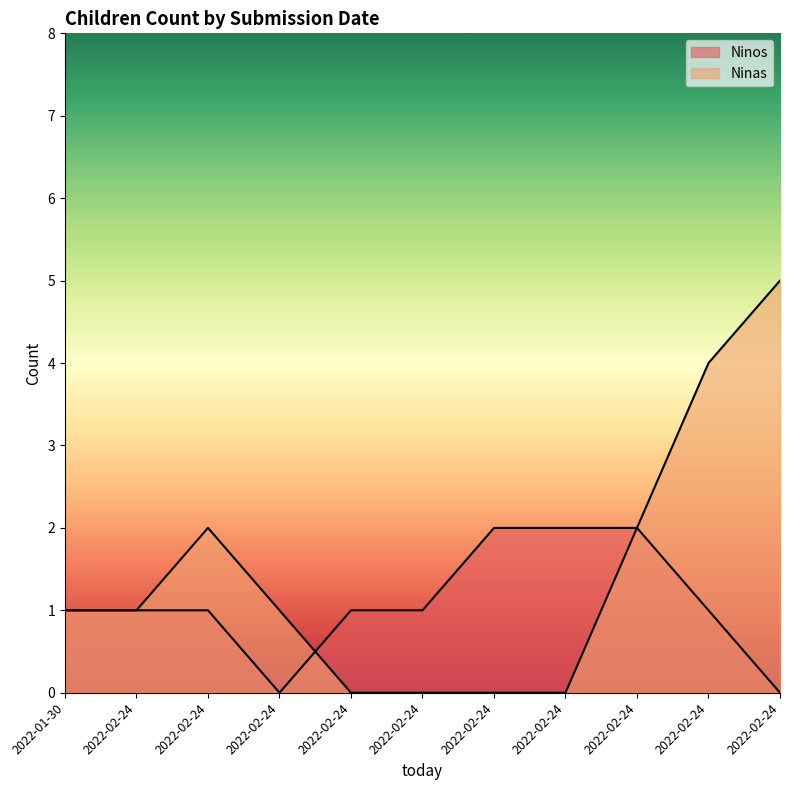

True or false: Ninos has more than 0 interior local peaks.

True